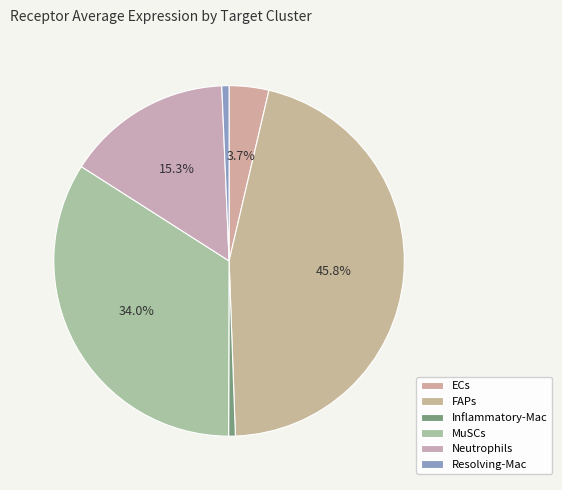

Which category has the biggest portion of the pie?

FAPs